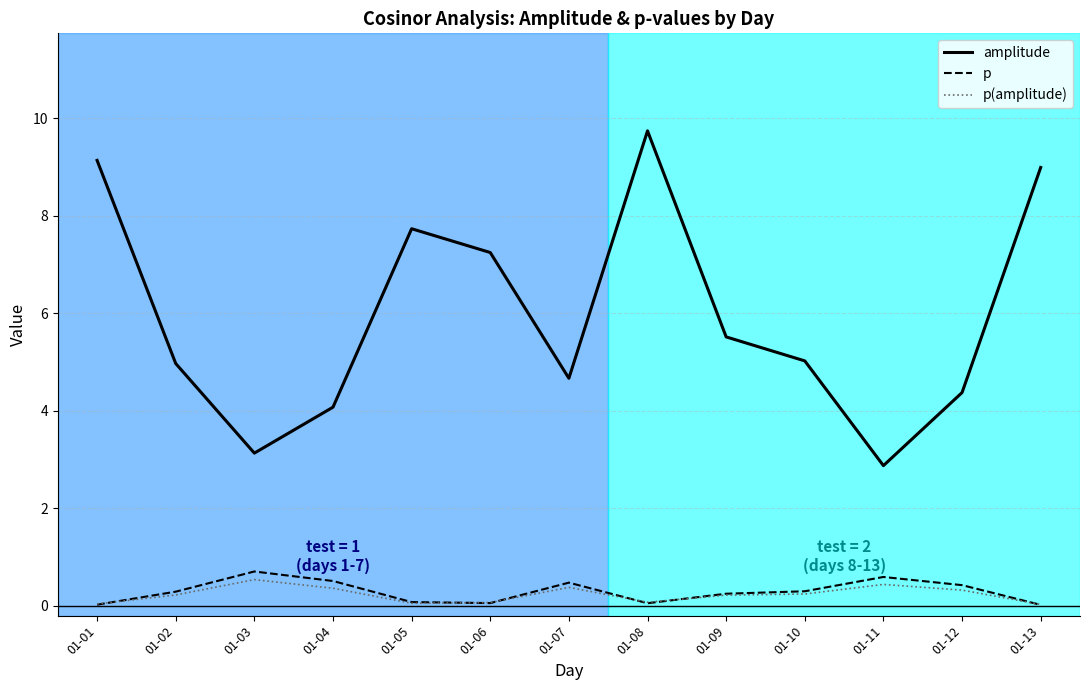

What are all the series names shown in the legend?

amplitude, p, p(amplitude)